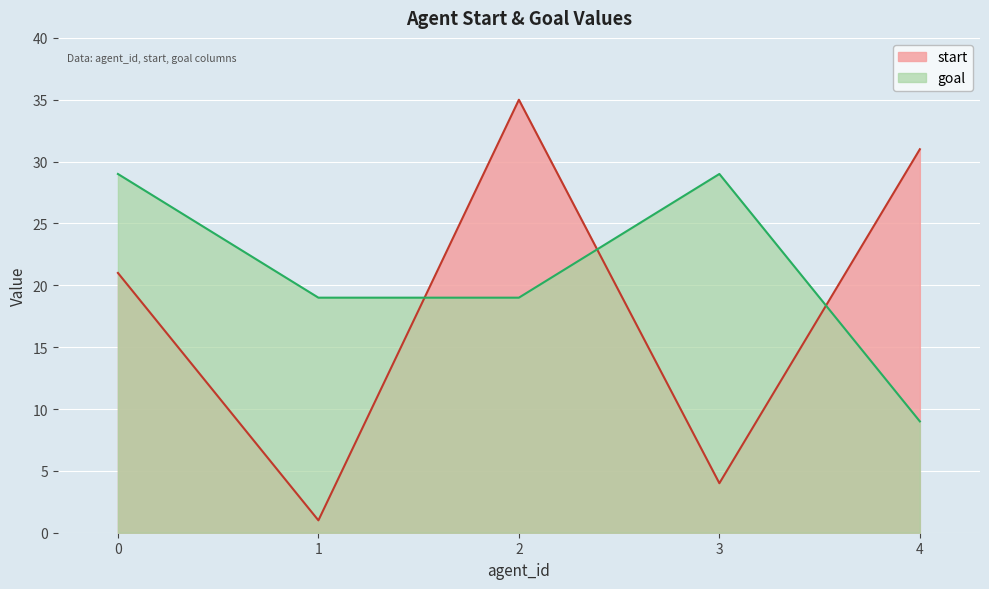

How many interior local peaks does the start series have?

1